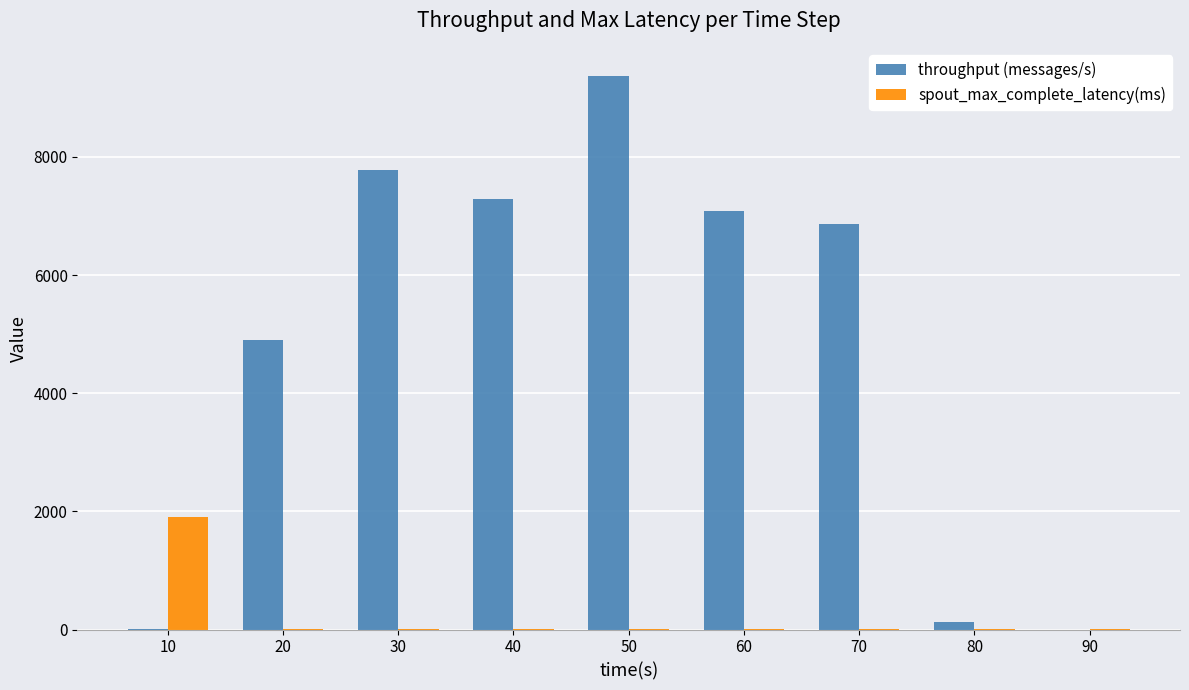

Are the bars grouped side by side (vs. stacked)?

Yes